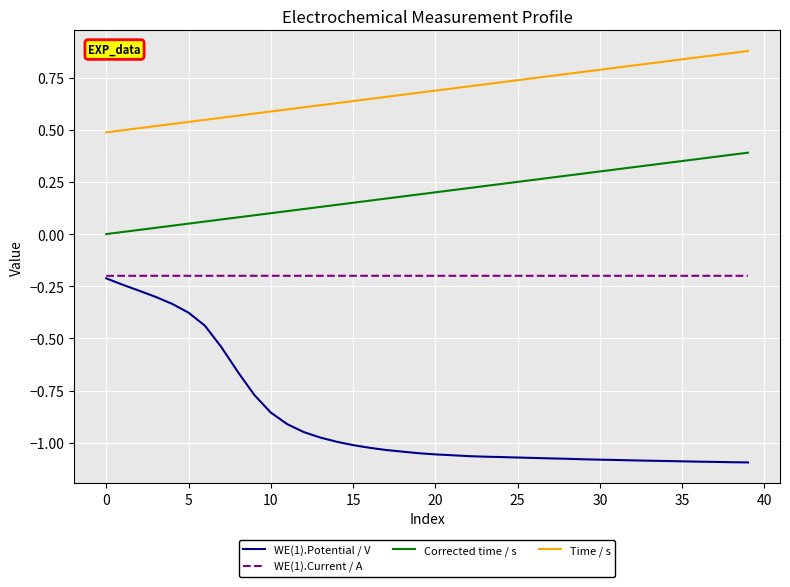

List the series in order of their overall mean, lowest first.

WE(1).Potential / V, WE(1).Current / A, Corrected time / s, Time / s